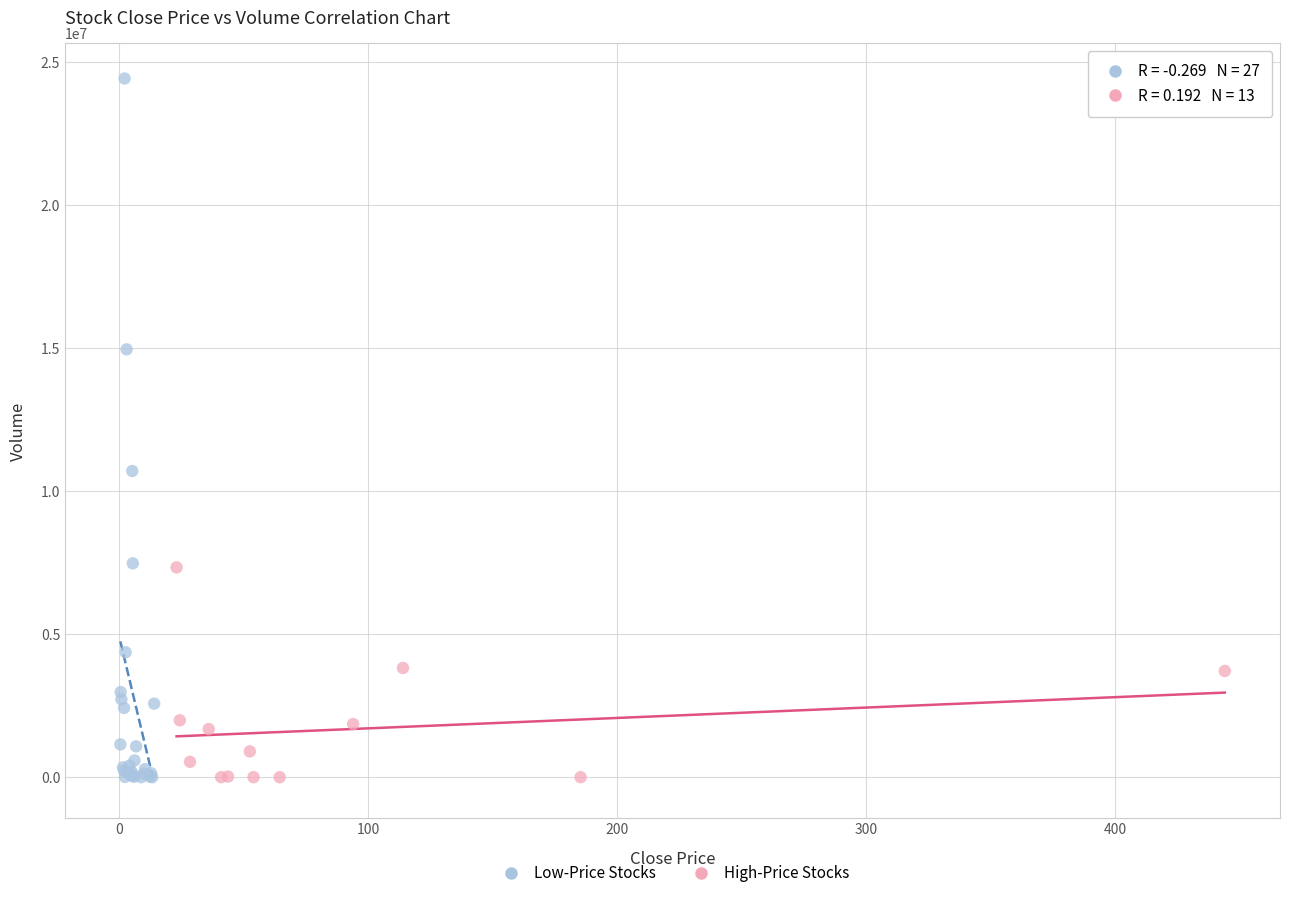

Which series reaches the maximum Y coordinate?

Low-Price Stocks